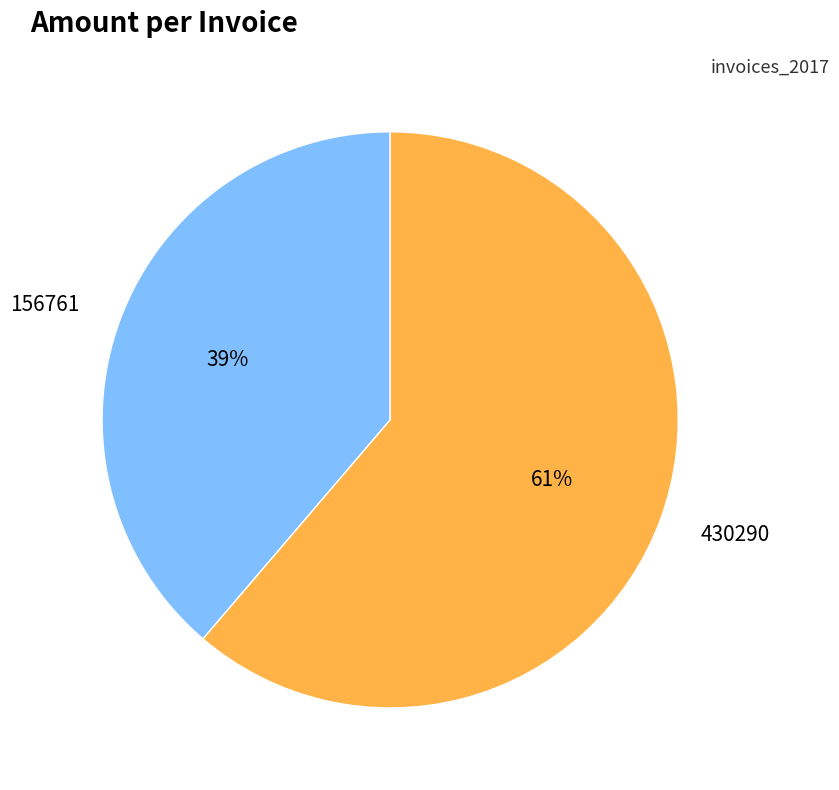

Which slice is the largest?

430290